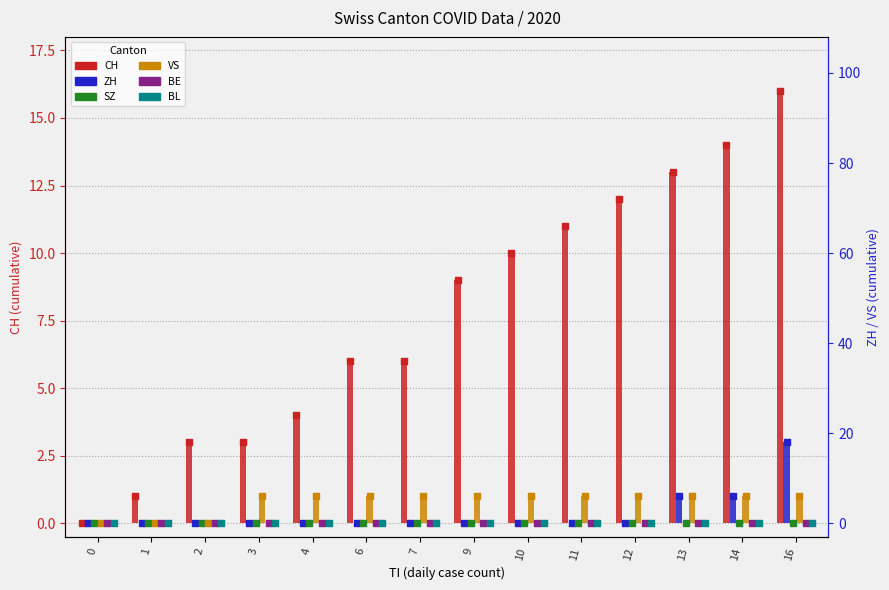

Which series reaches the maximum Y coordinate?

CH